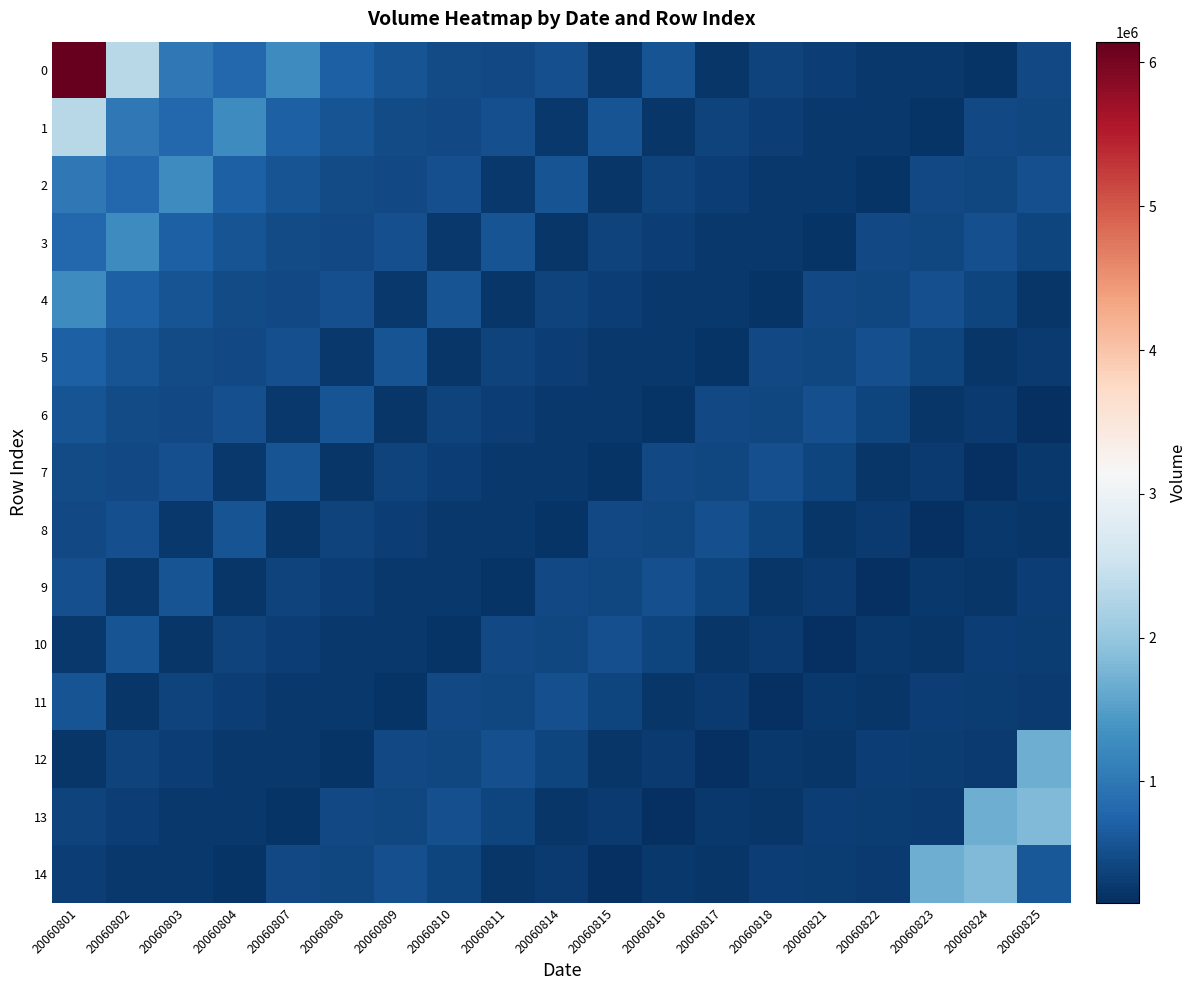

Which label corresponds to the smallest value in the chart?

20060825